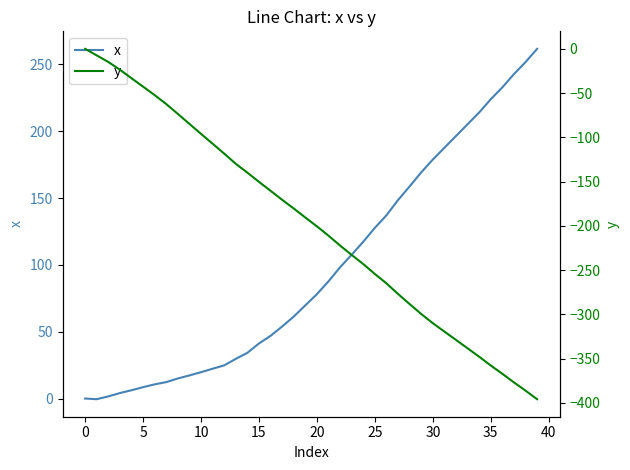

Is it true that x equals 72.9 at 15?

False